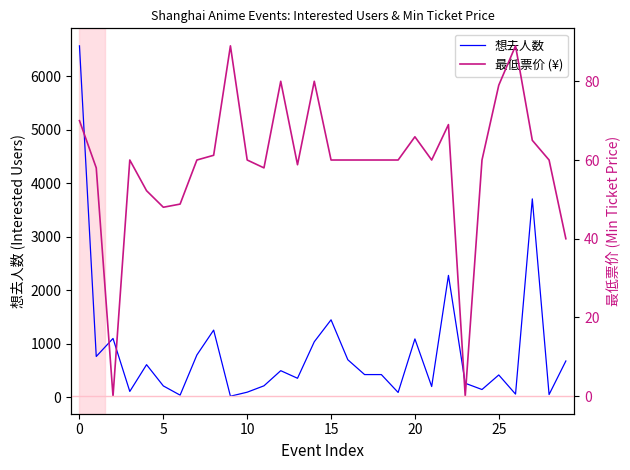

Is the value of 最低票价 (¥) at 0 greater than the value of 想去人数 at 20?

No